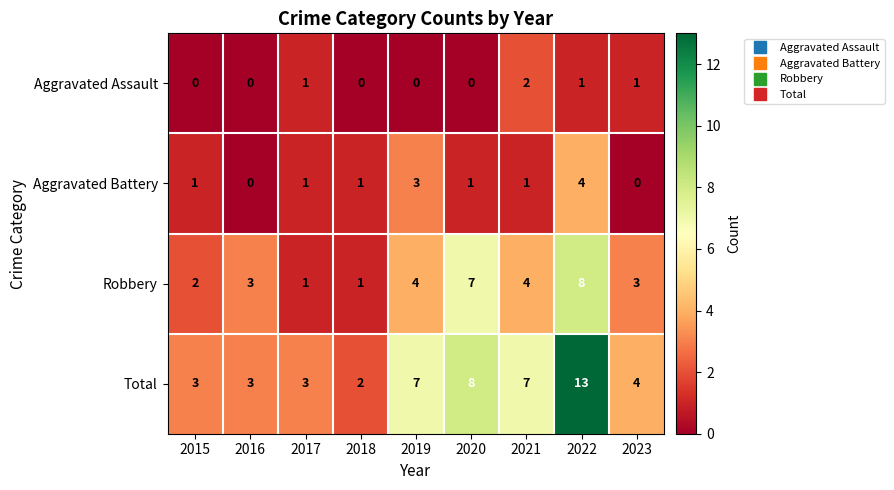

Is it true that Total equals 8 at 2020?

True